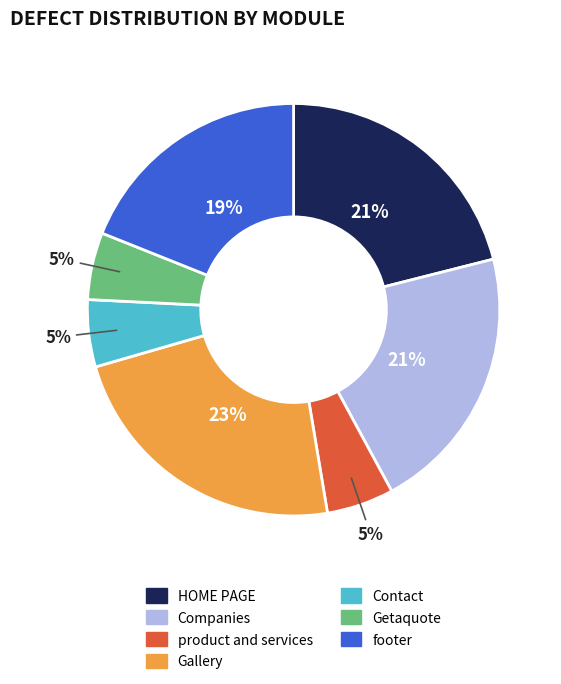

How many segments does this pie chart have?

7